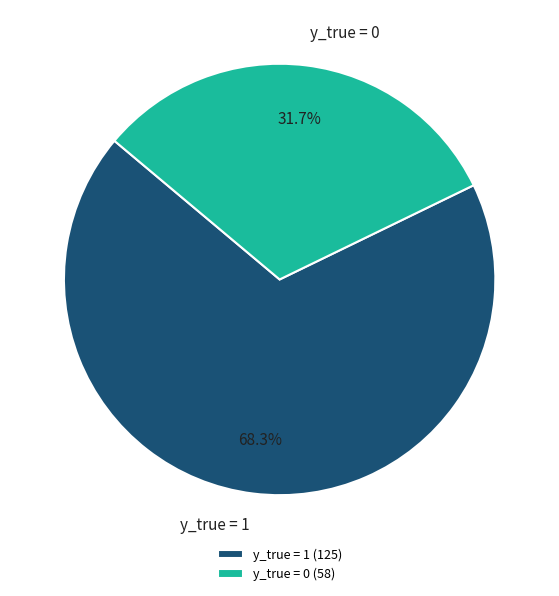

To the nearest percent, what is the difference between the largest and smallest slice percentages?

37%